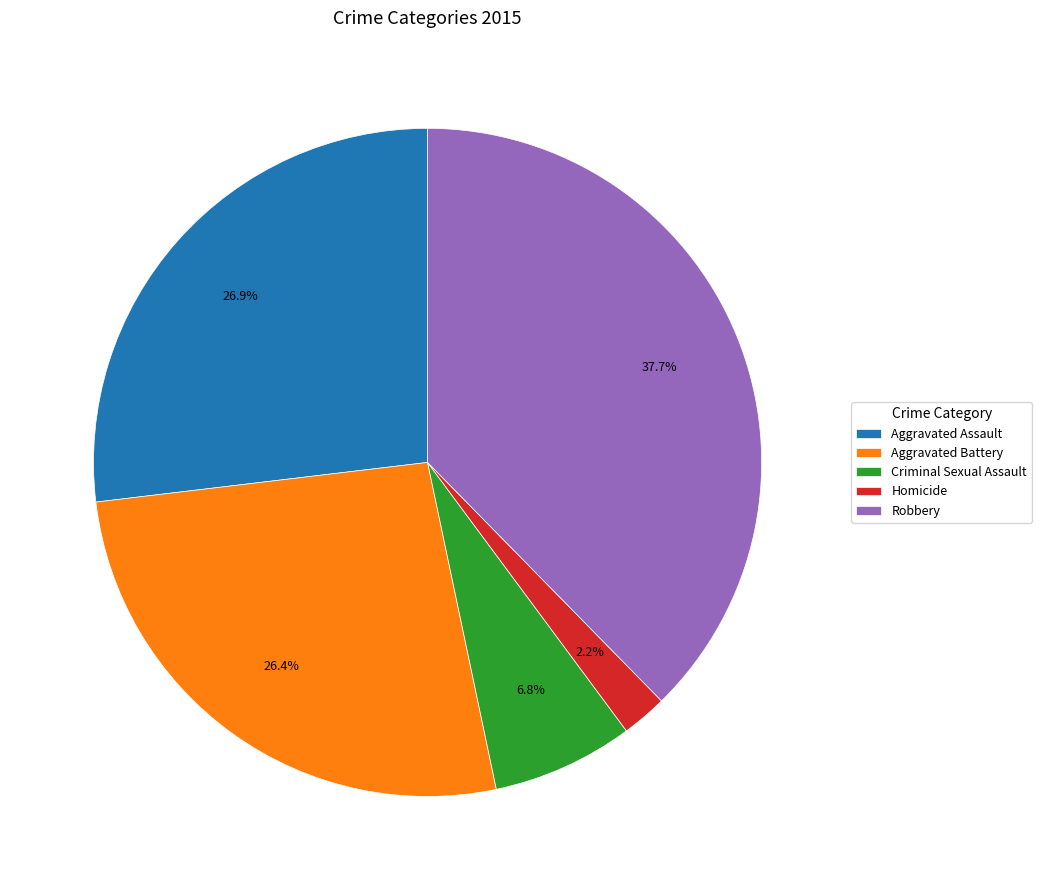

To the nearest percent, what is the difference between the Criminal Sexual Assault and Homicide slice percentages?

5%